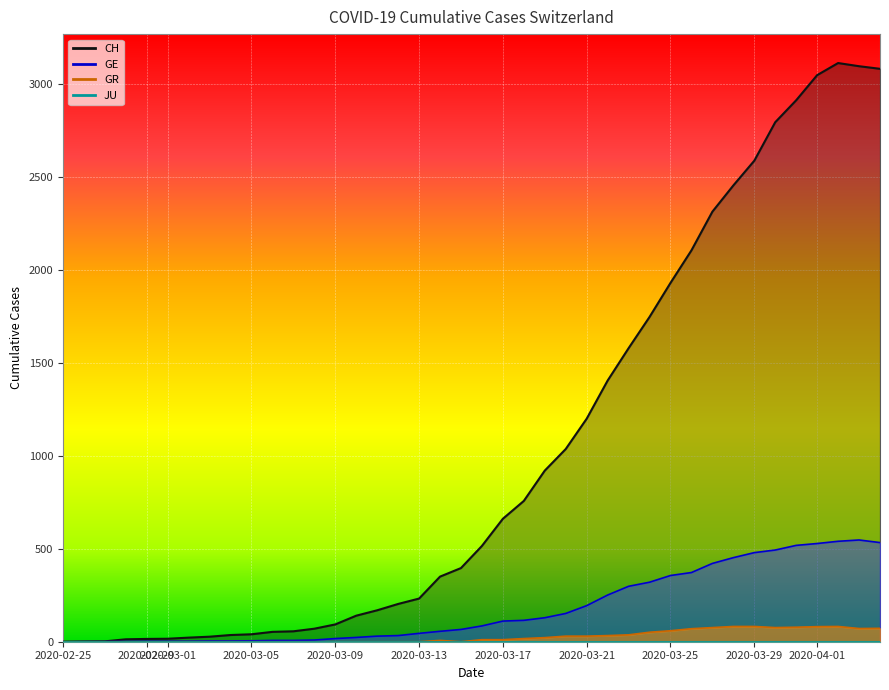

Is the value of GR at 23 greater than the value of CH at 2020-03-05?

Yes